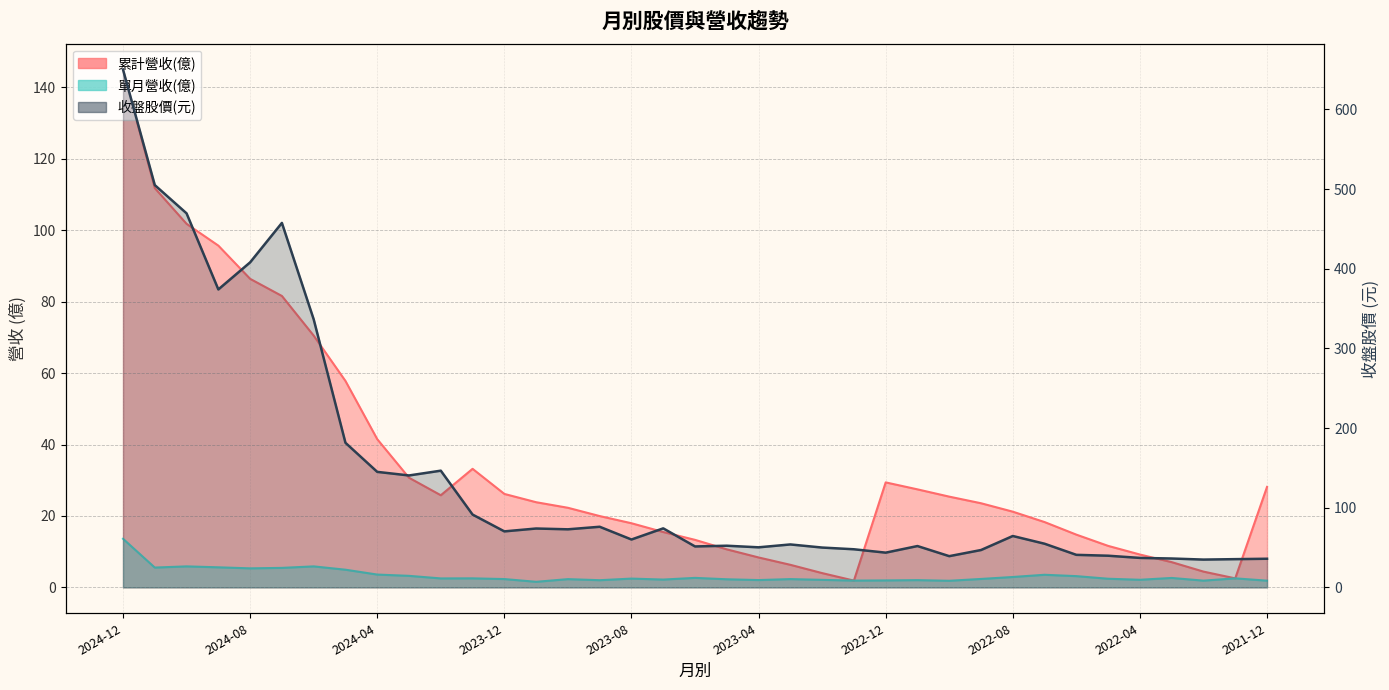

What is the sum of all 累計營收(億) values?

1275.2